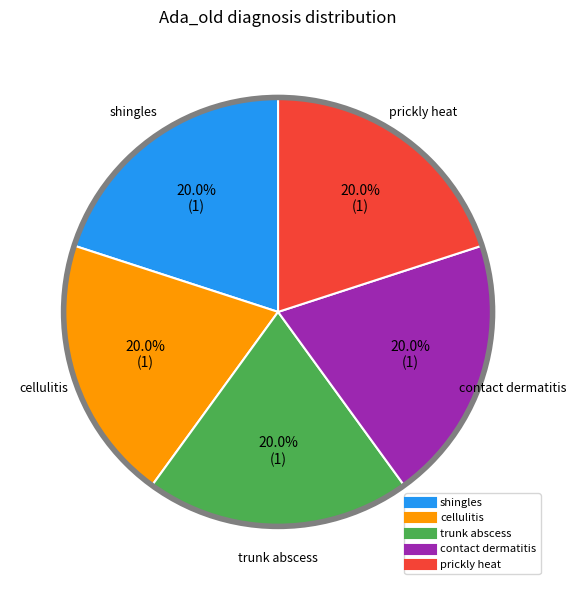

To the nearest percent, what percentage of the pie is contact dermatitis?

20%